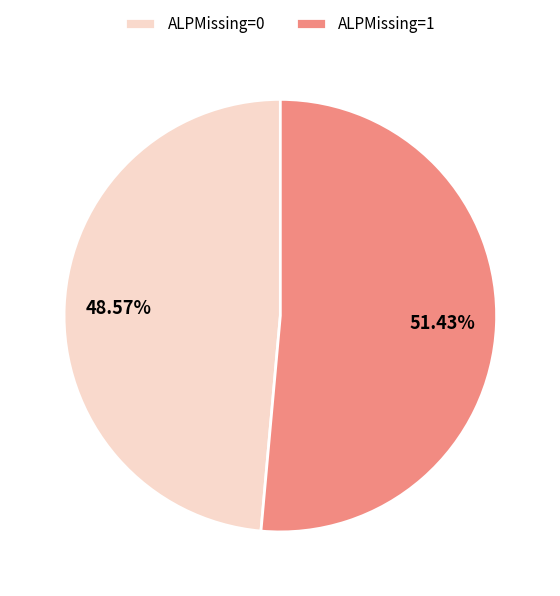

Combined, do ALPMissing=0 and ALPMissing=1 account for over 50%?

Yes